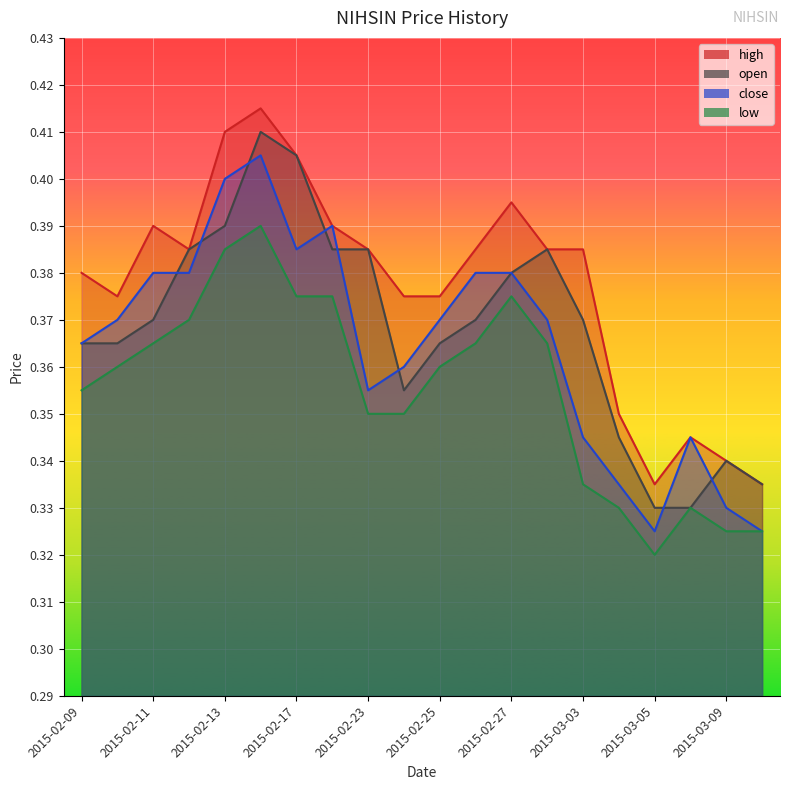

Reading left to right, transcribe all the data shown in this chart.

high: 0.4	0.4	0.4	0.4	0.4	0.4	0.4	0.4	0.4	0.4	0.4	0.4	0.4	0.4	0.4	0.3	0.3	0.3	0.3	0.3
open: 0.4	0.4	0.4	0.4	0.4	0.4	0.4	0.4	0.4	0.4	0.4	0.4	0.4	0.4	0.4	0.3	0.3	0.3	0.3	0.3
close: 0.4	0.4	0.4	0.4	0.4	0.4	0.4	0.4	0.4	0.4	0.4	0.4	0.4	0.4	0.3	0.3	0.3	0.3	0.3	0.3
low: 0.4	0.4	0.4	0.4	0.4	0.4	0.4	0.4	0.3	0.3	0.4	0.4	0.4	0.4	0.3	0.3	0.3	0.3	0.3	0.3